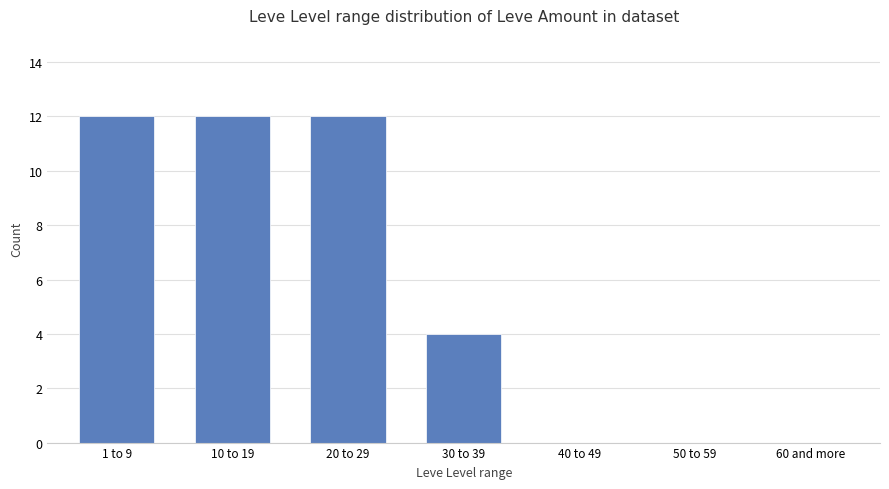

What is the greatest value displayed?

12